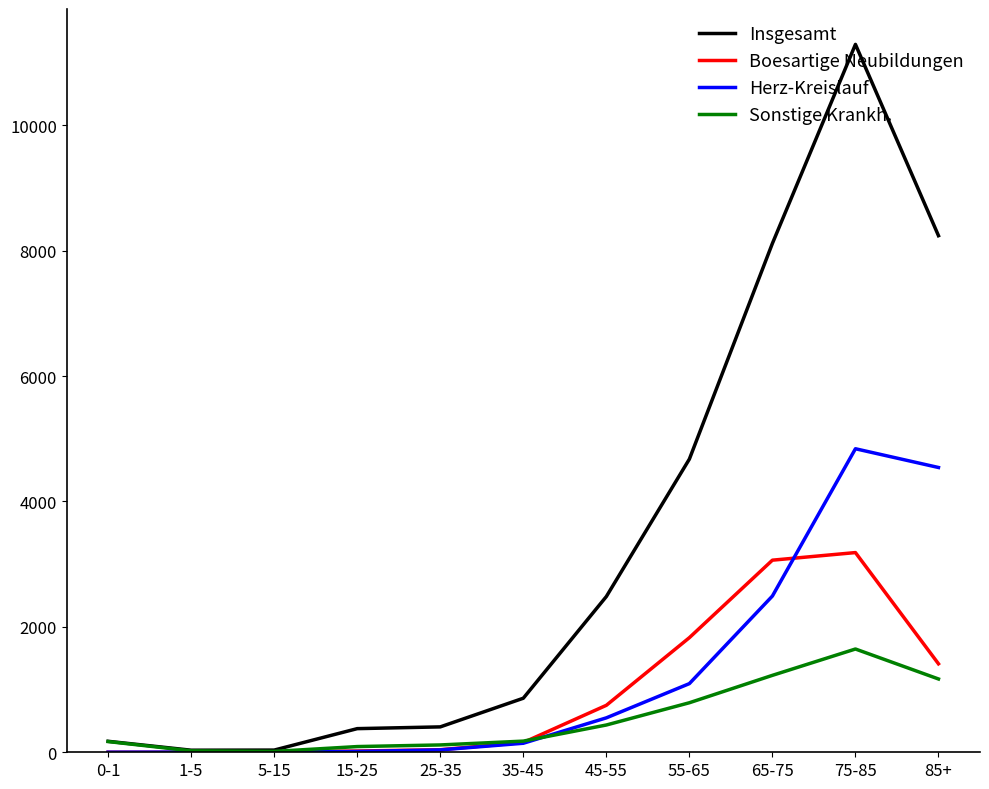

Which series changed the most between 35-45 and 75-85?

Insgesamt